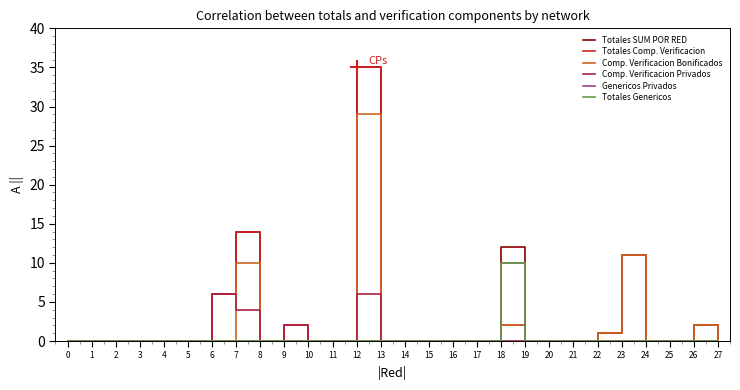

How many lines are shown in the chart?

6